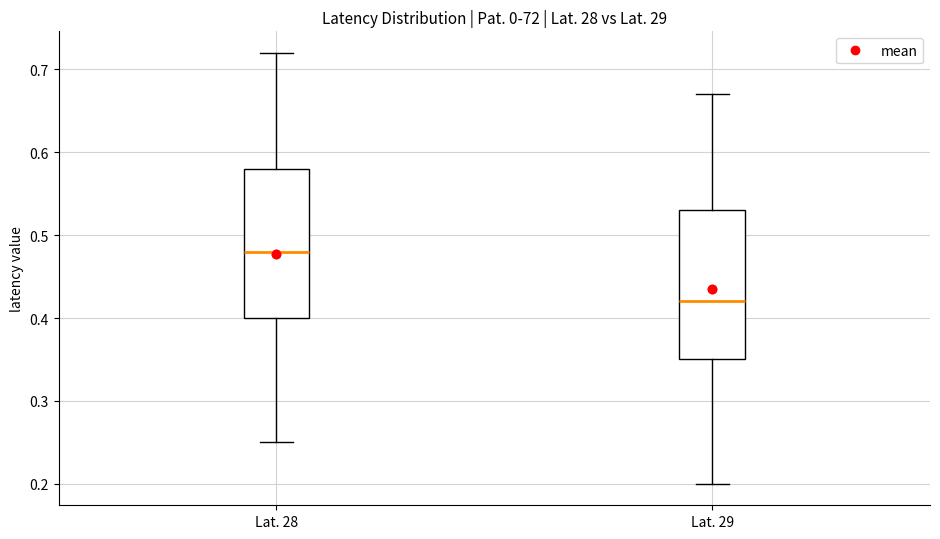

Where is the upper edge of the box for Lat. 29 on the y-axis? The values are not printed on the chart, so give them approximately, as read against the axis.

0.53